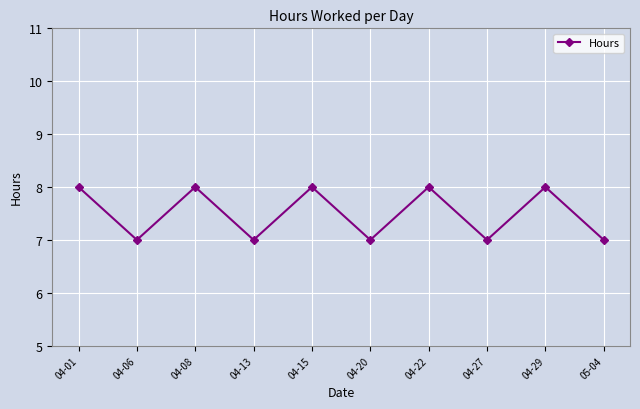

Read the value at 04-27.

7